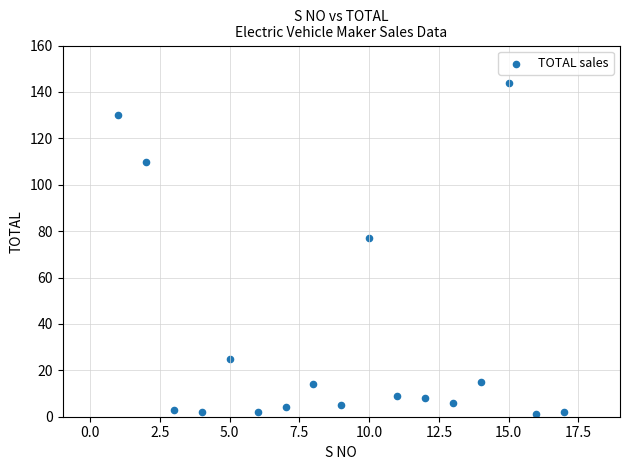

What is the range of Y values (max minus min)?

143